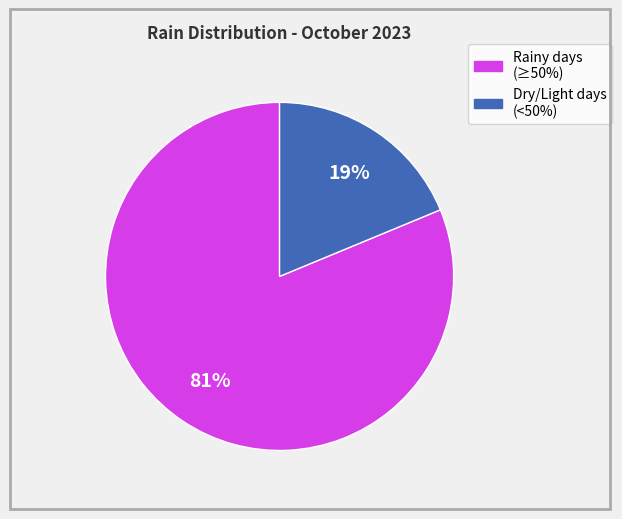

To the nearest percent, what is the average slice percentage?

50%